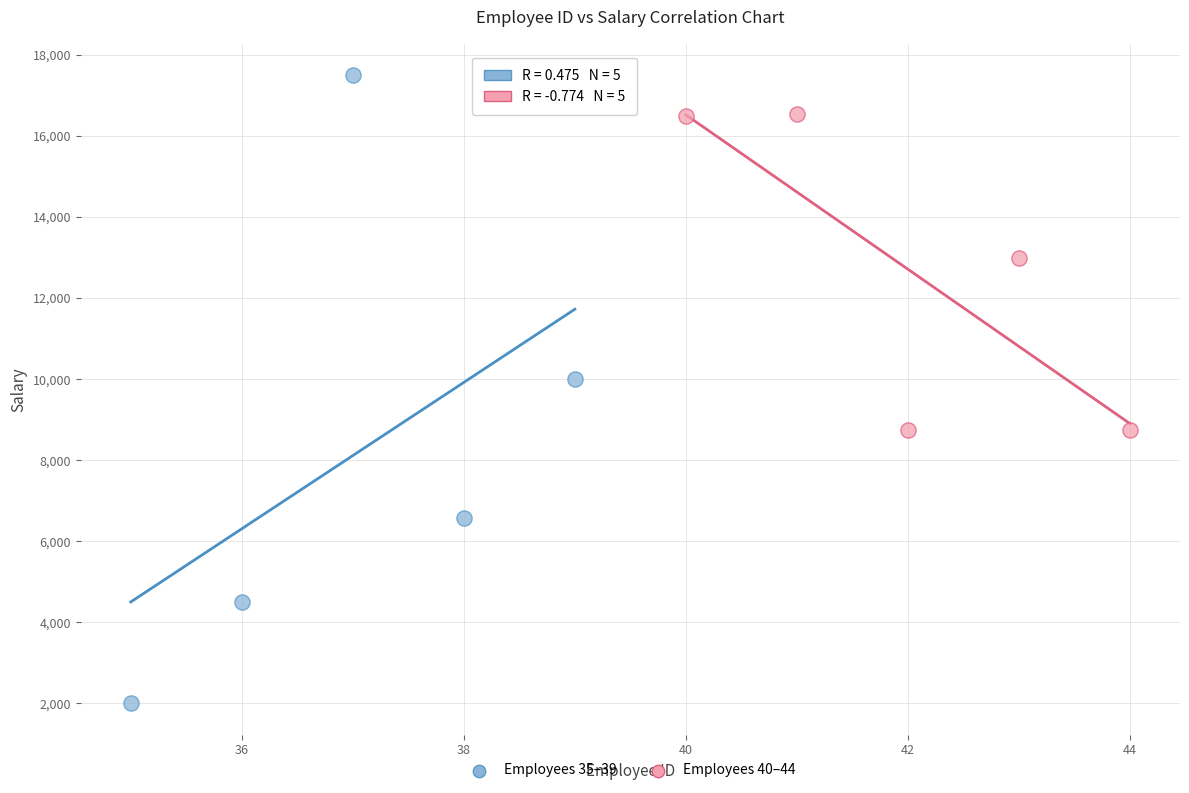

Which series reaches the minimum Y coordinate?

Employees 35–39